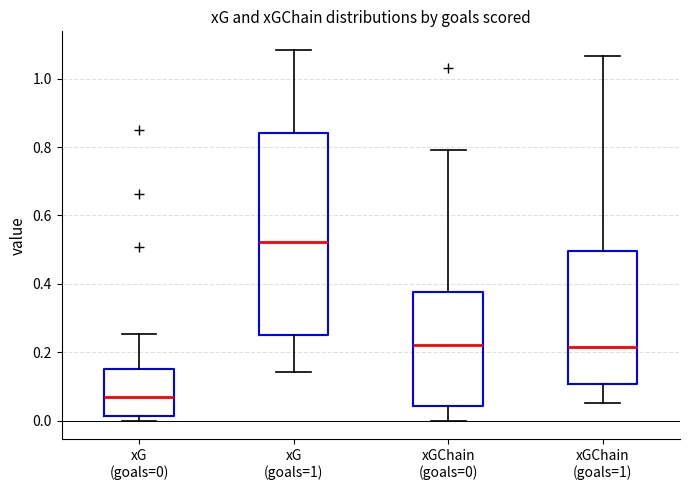

Reading left to right, transcribe this box plot: for each box, give where its median line is, the range the box spans, and where its two whiskers end, as read against the y-axis. The values are not printed on the chart, so give them approximately, as read against the axis.

xG (goals=0): median 0.06, box 0.02 to 0.16, whiskers 0.00 to 0.26
xG (goals=1): median 0.52, box 0.24 to 0.84, whiskers 0.14 to 1.08
xGChain (goals=0): median 0.22, box 0.04 to 0.38, whiskers 0.00 to 0.80
xGChain (goals=1): median 0.22, box 0.10 to 0.50, whiskers 0.06 to 1.06